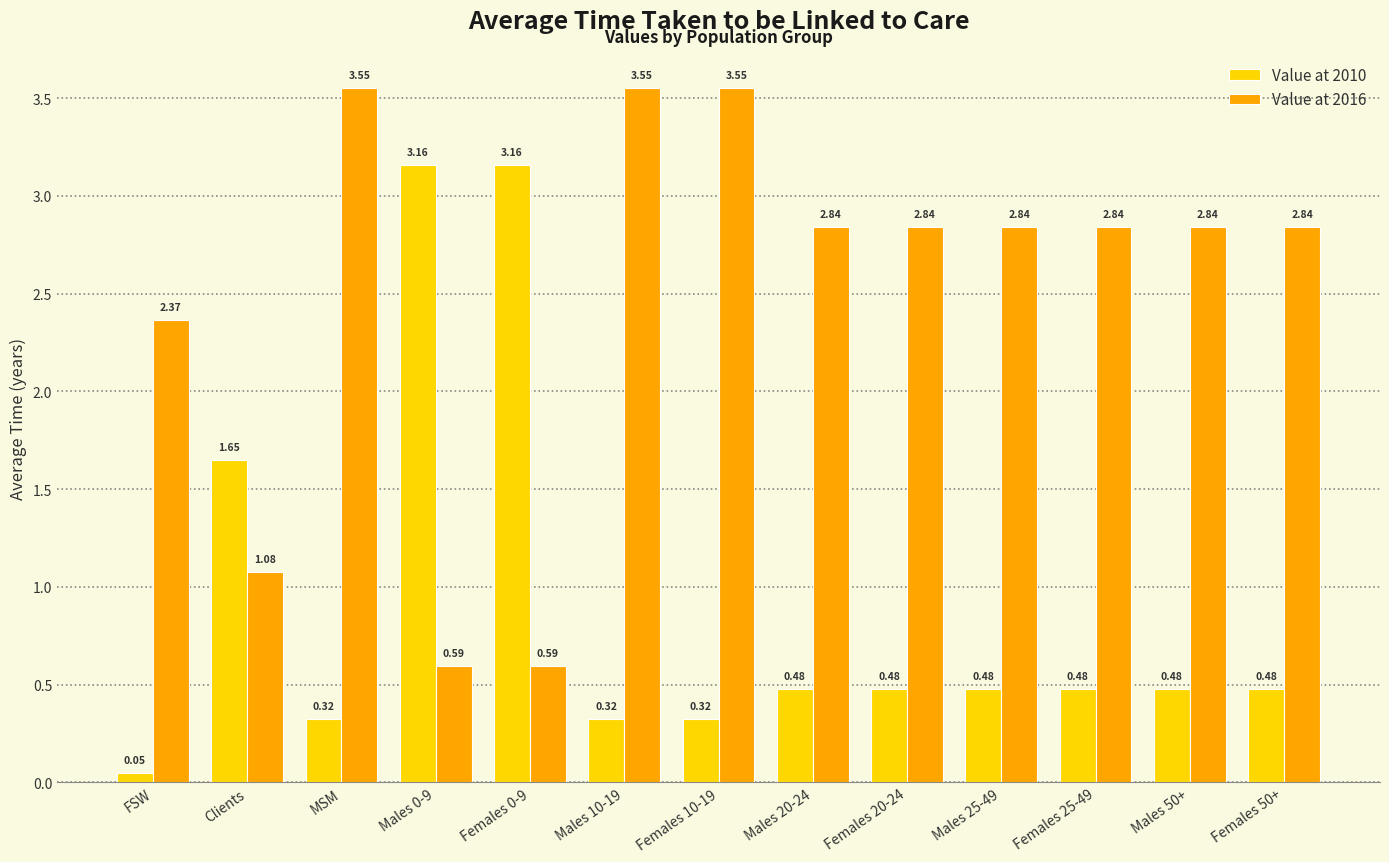

Which series has the largest total across all categories?

Value at 2016